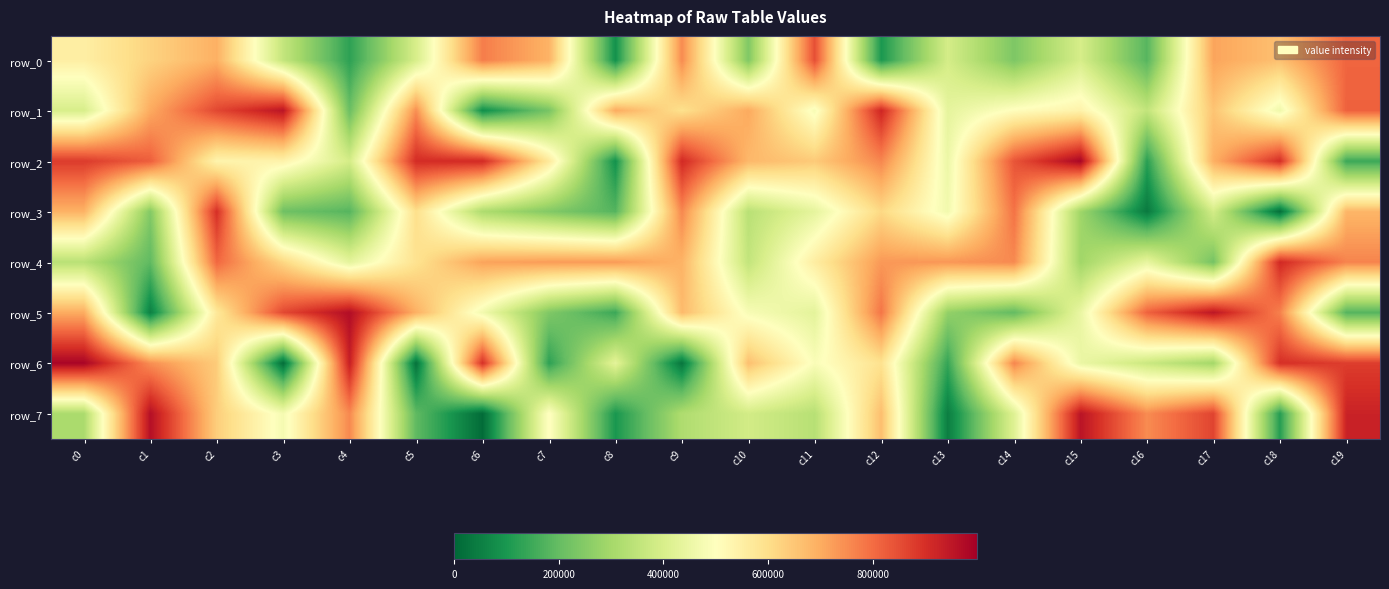

Reading left to right, transcribe all the data shown in this chart.

row_0: c0=551788	c1=625057	c2=692142	c3=358245	c4=126004	c5=398250	c6=773220	c7=687803	c8=86408	c9=751892	c10=242747	c11=848132	c12=102139	c13=391916	c14=237687	c15=395283	c16=179801	c17=713108	c18=662329	c19=811665
row_1: c0=399253	c1=703117	c2=859760	c3=954906	c4=209082	c5=747453	c6=80626	c7=228998	c8=701556	c9=595332	c10=703608	c11=480464	c12=919738	c13=435060	c14=506880	c15=539325	c16=355280	c17=655534	c18=461150	c19=817669
row_2: c0=880155	c1=822798	c2=533964	c3=538265	c4=393000	c5=906254	c6=910621	c7=568771	c8=86619	c9=911108	c10=677917	c11=641916	c12=759267	c13=453269	c14=838222	c15=986729	c16=120843	c17=693276	c18=904120	c19=144809
row_3: c0=688491	c1=246378	c2=901426	c3=215681	c4=179874	c5=597426	c6=315481	c7=245913	c8=178776	c9=757623	c10=338042	c11=435960	c12=613759	c13=467462	c14=789855	c15=290575	c16=38245	c17=390331	c18=16584	c19=682122
row_4: c0=338159	c1=192576	c2=807398	c3=617381	c4=433457	c5=589539	c6=715185	c7=726159	c8=728671	c9=687310	c10=356702	c11=556014	c12=731698	c13=733686	c14=754115	c15=293405	c16=440643	c17=224418	c18=912711	c19=763247
row_5: c0=700671	c1=52311	c2=571183	c3=858369	c4=969771	c5=691929	c6=467543	c7=241444	c8=144269	c9=673566	c10=481881	c11=431284	c12=785759	c13=272076	c14=196366	c15=446520	c16=815774	c17=951396	c18=768236	c19=177536
row_6: c0=988802	c1=746611	c2=639873	c3=13557	c4=933592	c5=23172	c6=900299	c7=125670	c8=430633	c9=30909	c10=662768	c11=486982	c12=590957	c13=136410	c14=761475	c15=448853	c16=371758	c17=297692	c18=900720	c19=876718
row_7: c0=311996	c1=965507	c2=635037	c3=475252	c4=755953	c5=193423	c6=10020	c7=505728	c8=99812	c9=318314	c10=387390	c11=334669	c12=666214	c13=47417	c14=417504	c15=955357	c16=751391	c17=865574	c18=114878	c19=925869